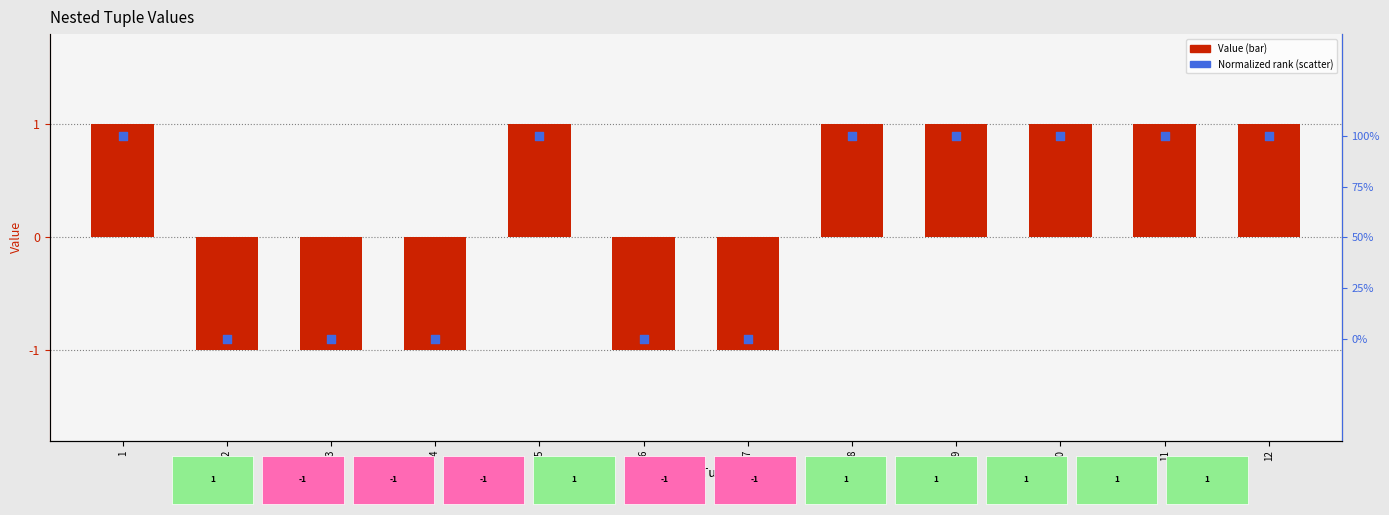

Which series has the widest spread of Y values?

Value